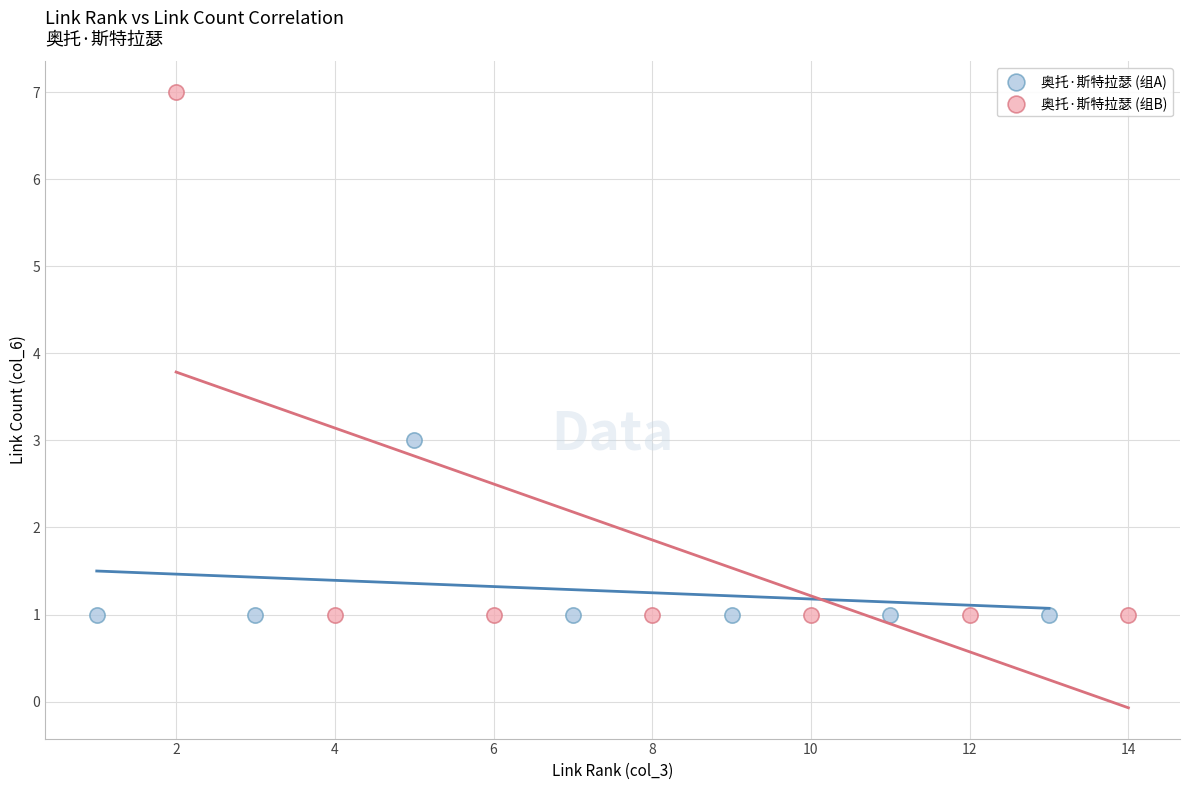

Which series reaches the maximum Y coordinate?

奥托·斯特拉瑟 (组B)